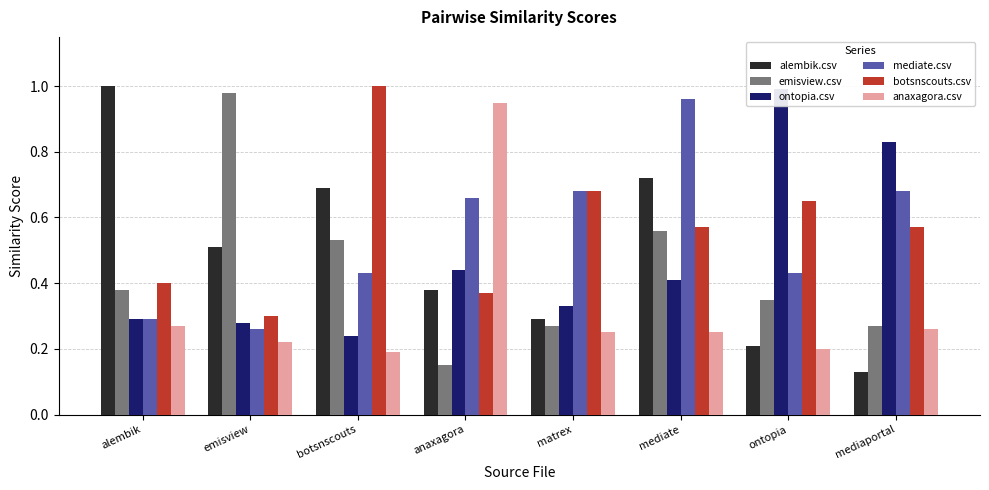

What is the average value of the alembik.csv series?

0.5